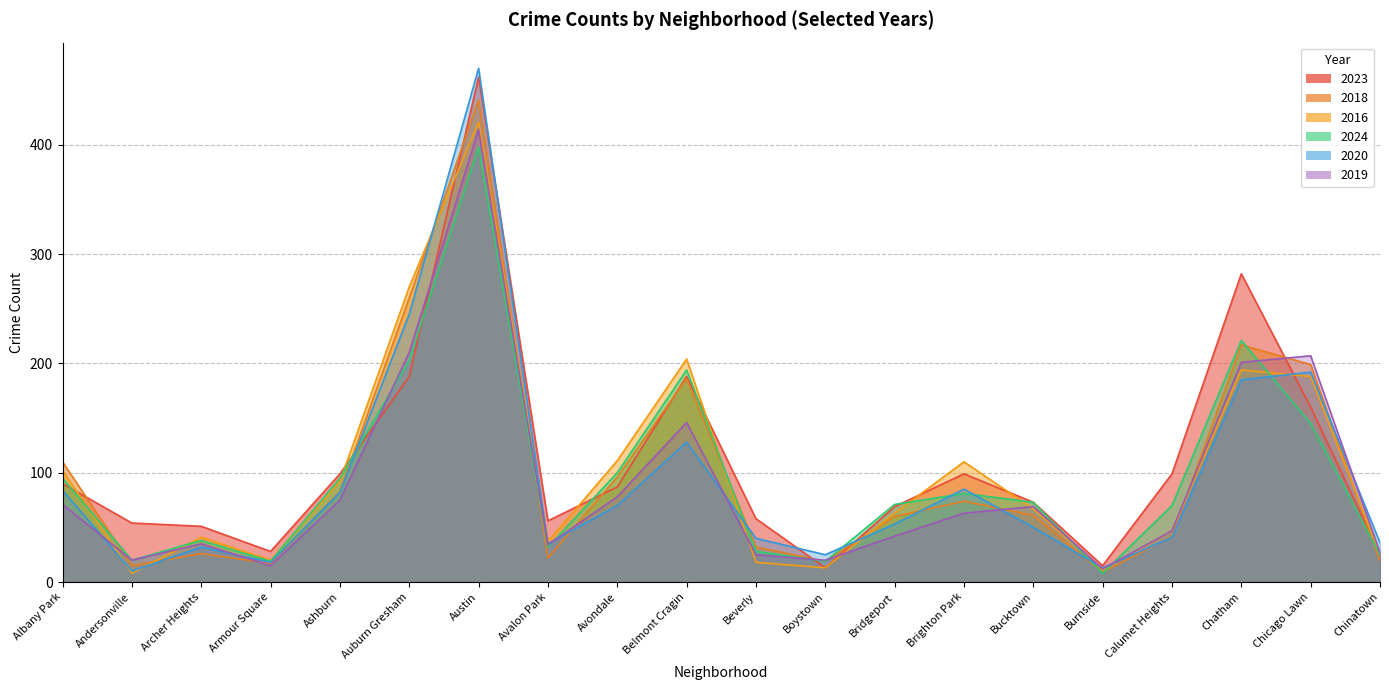

True or false: 2024 and 2016 intersect in this chart.

True